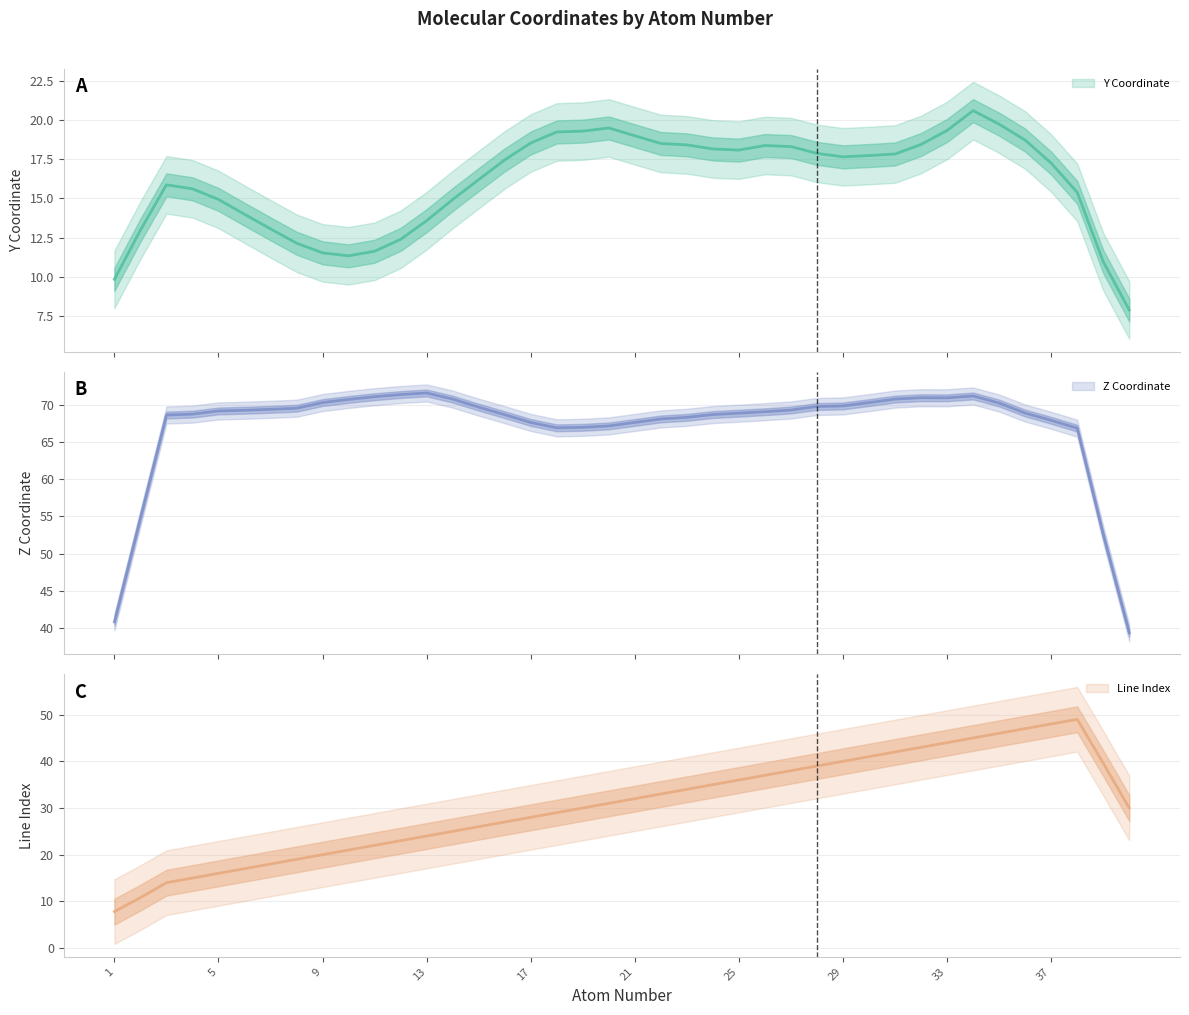

What is the value of the Z Coordinate point at the 34th from the left?

70.3